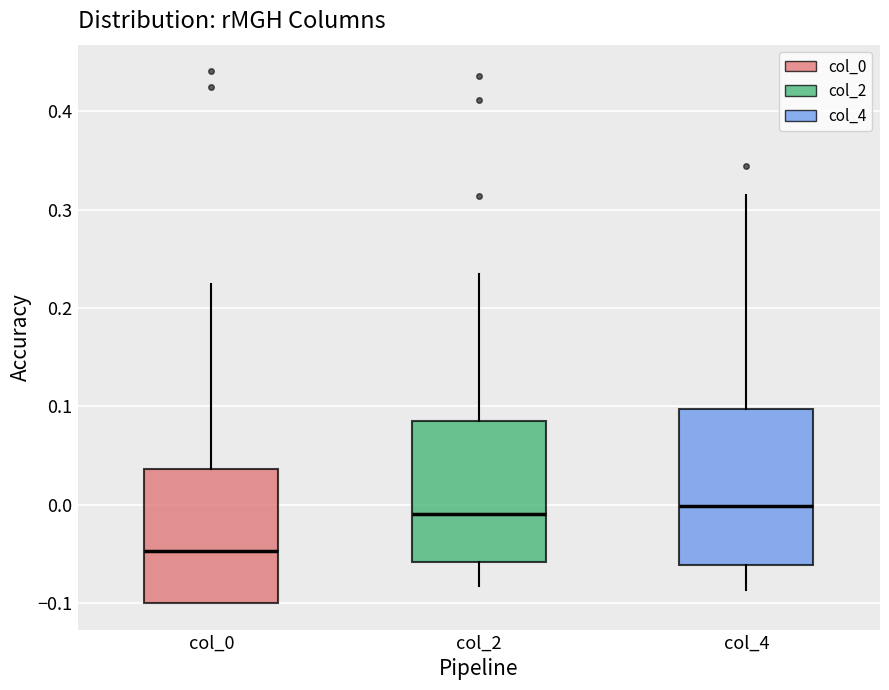

Where does the median line of the box for col_0 sit on the y-axis? The values are not printed on the chart, so give them approximately, as read against the axis.

-0.05